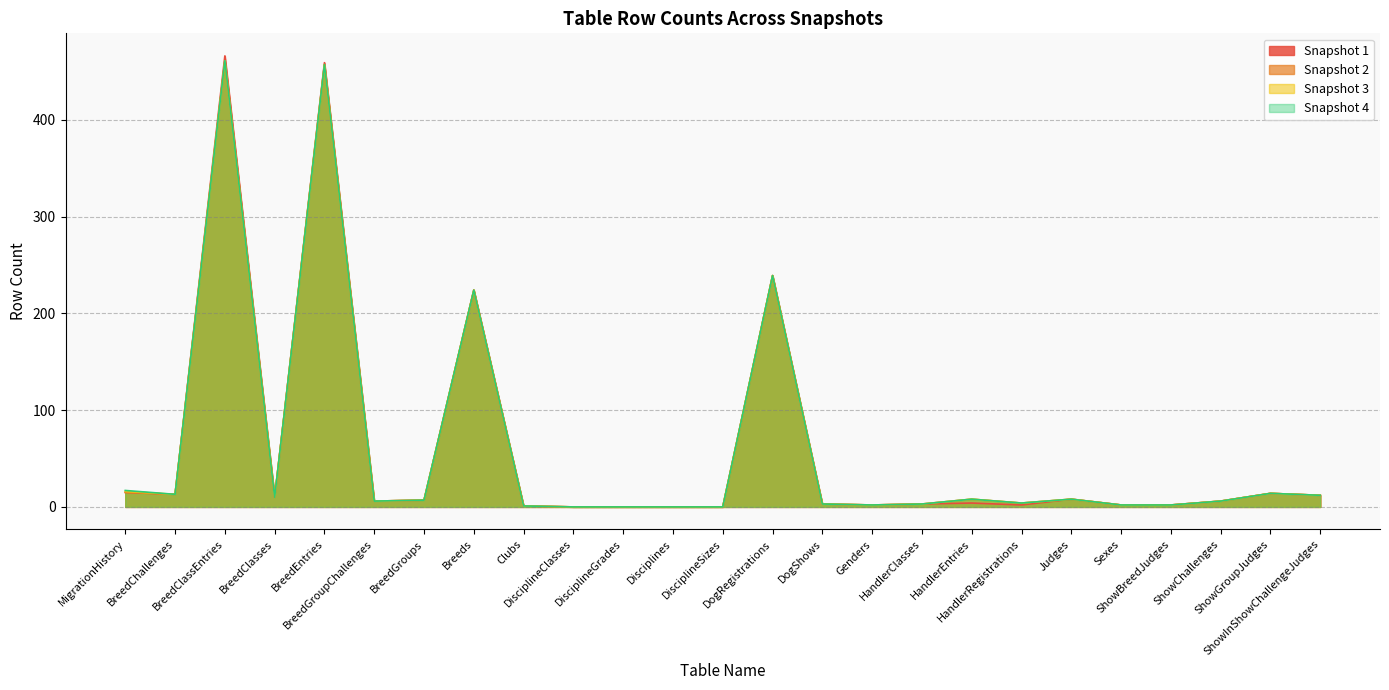

At which category is the sum across all series the highest?

BreedClassEntries